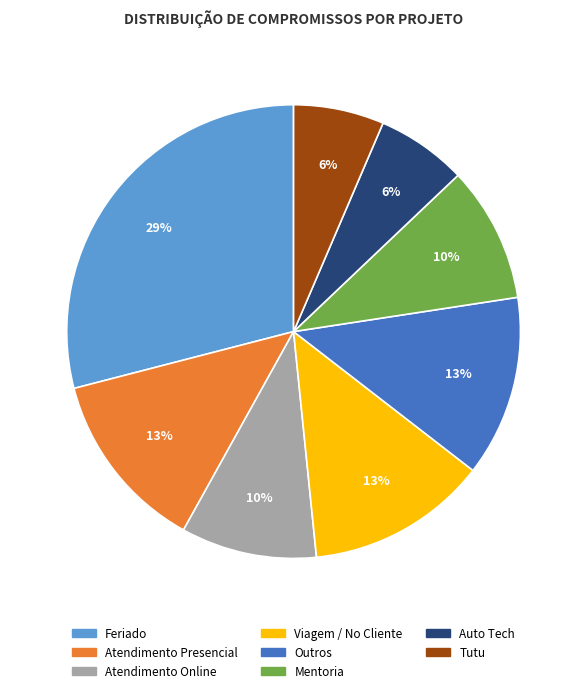

Which has a higher value, Atendimento Online or Auto Tech?

Atendimento Online